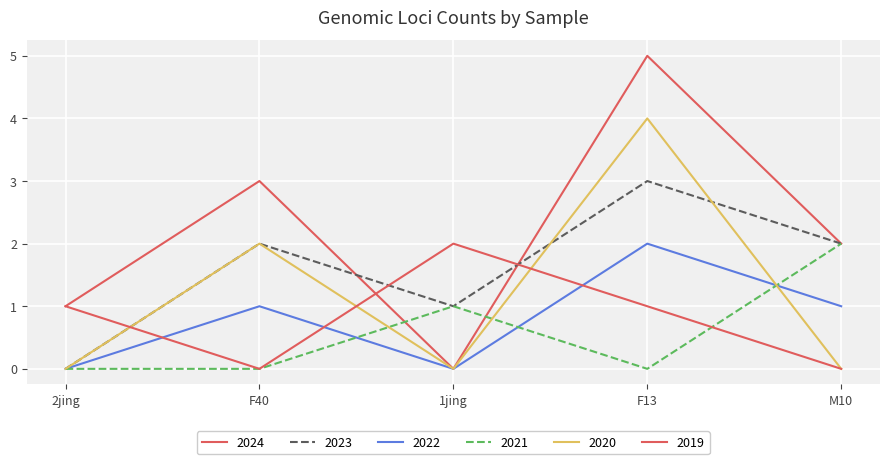

How many lines are shown in the chart?

6